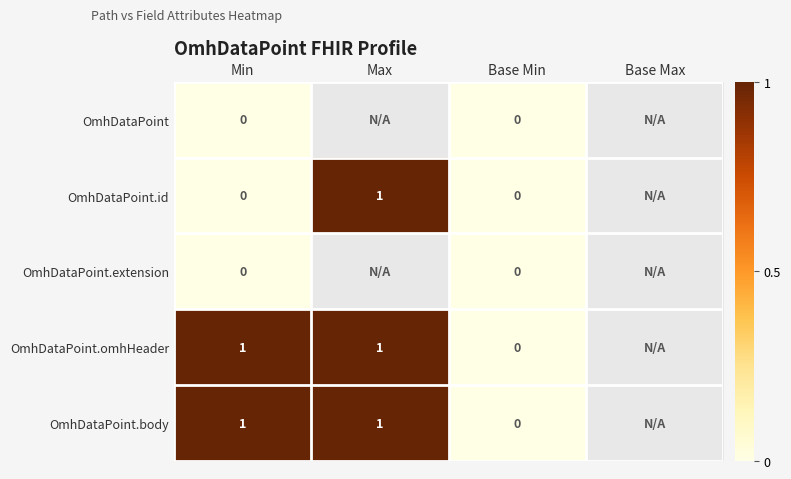

What is the sum of the OmhDataPoint.body values at Base Min and Min?

1.0